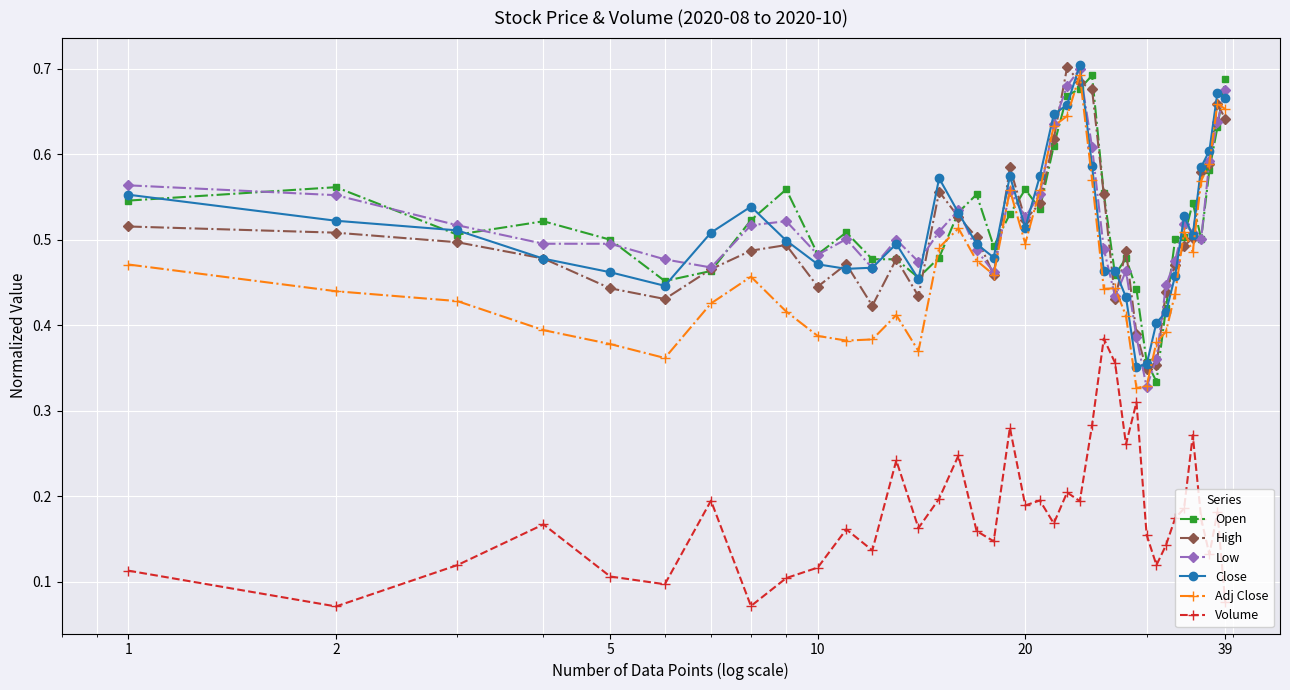

How many Adj Close values are between 0 and 1?

39